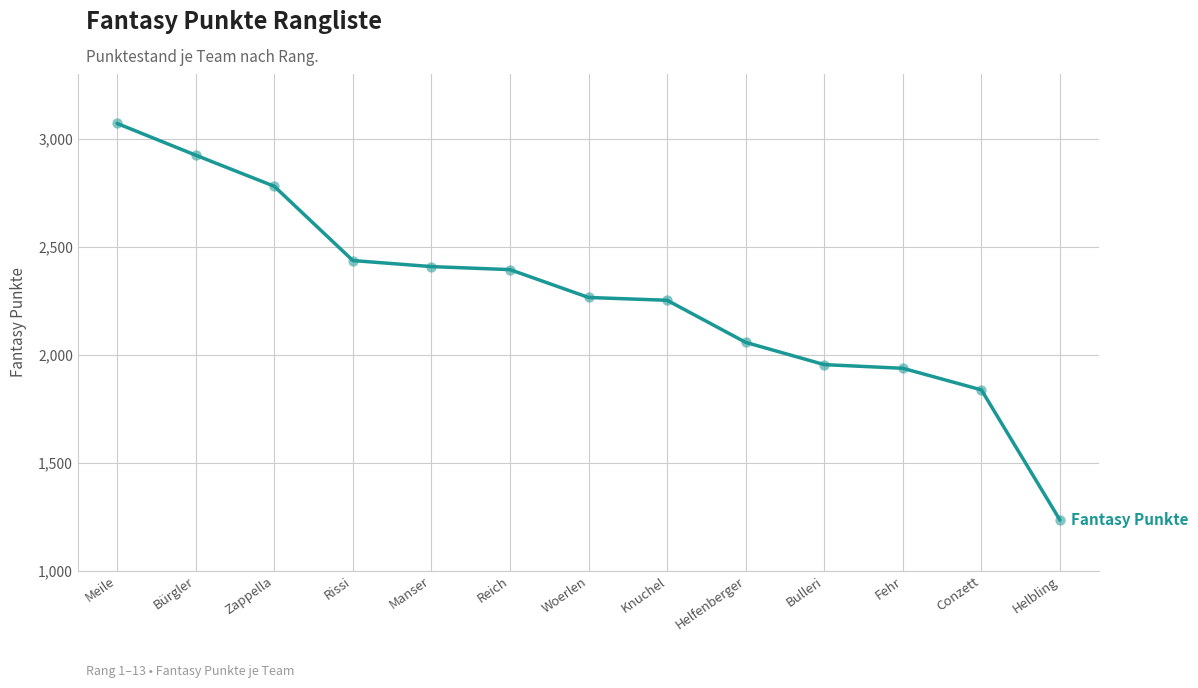

What is the ratio of the value at Reich to the value at Woerlen?

1.1